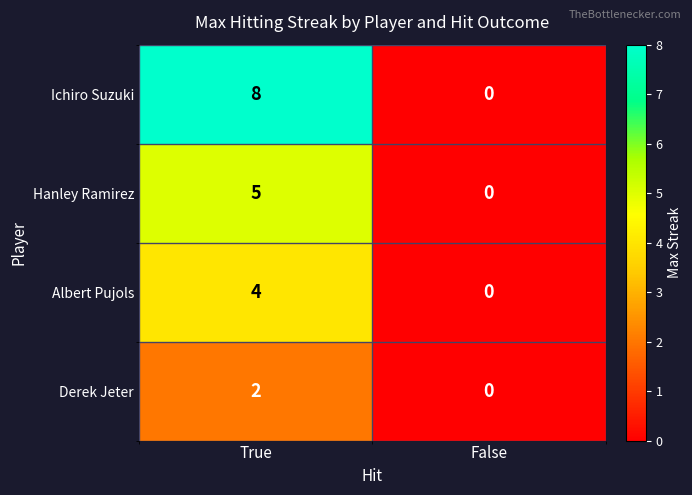

Reading left to right, list all the values displayed in this chart.

Ichiro Suzuki: True=8	False=0
Hanley Ramirez: True=5	False=0
Albert Pujols: True=4	False=0
Derek Jeter: True=2	False=0